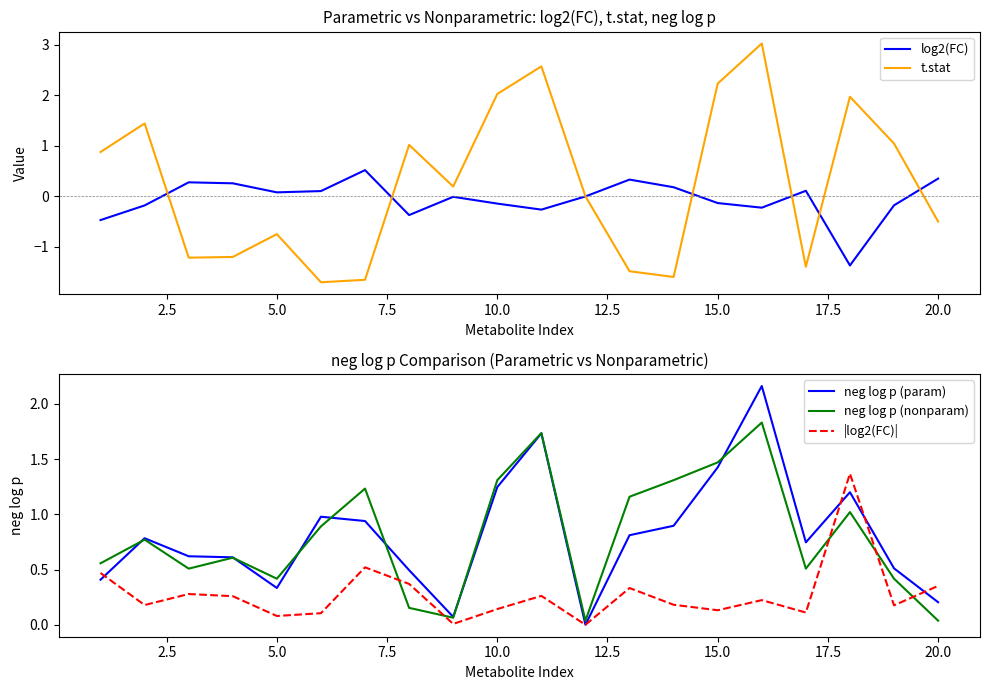

True or false: |log2(FC)| and neg log p (nonparam) cross at least once.

True